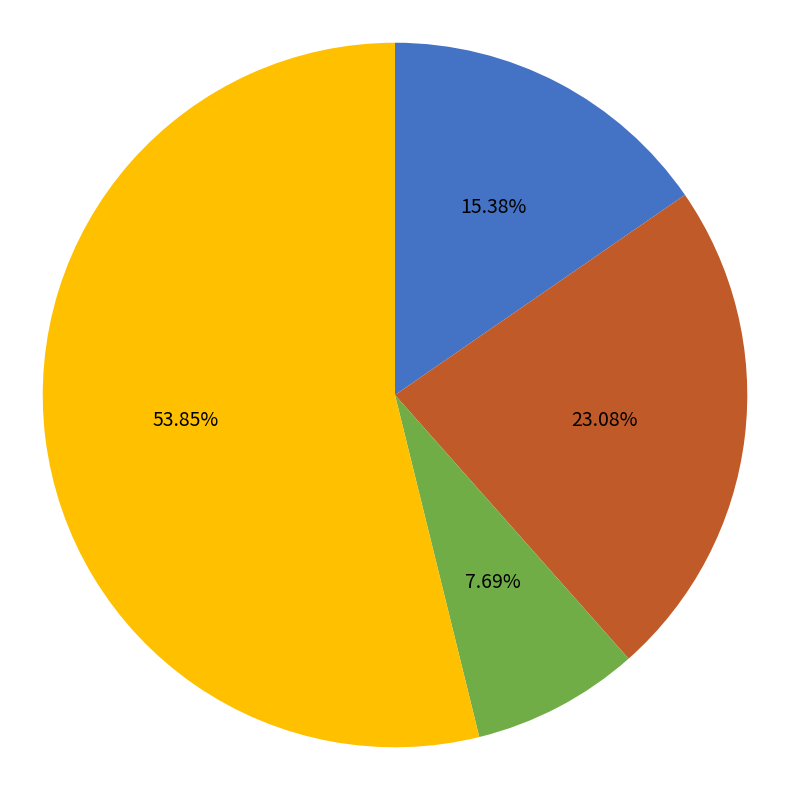

Which has a higher value, Aggravated Assault or Aggravated Battery?

Aggravated Battery